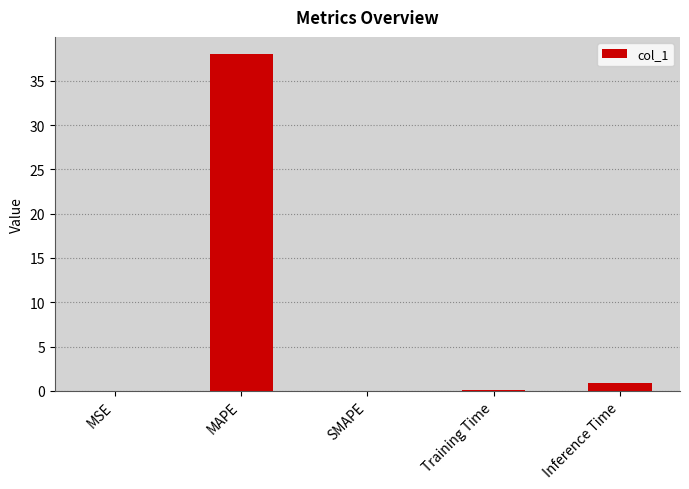

What is the sum of all values?

39.1